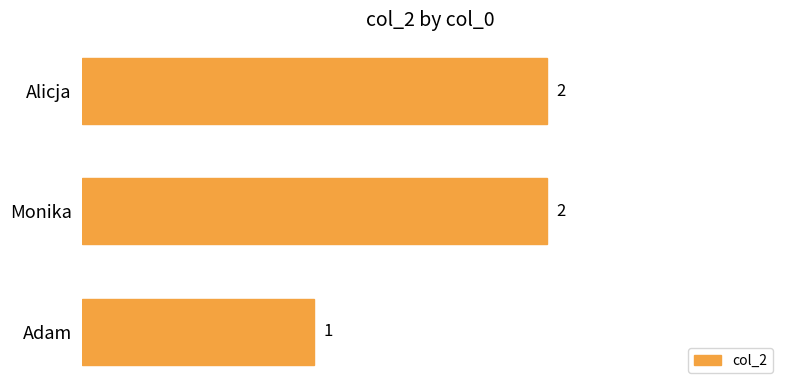

The chart shows a value of 2 at Alicja. True or false?

True